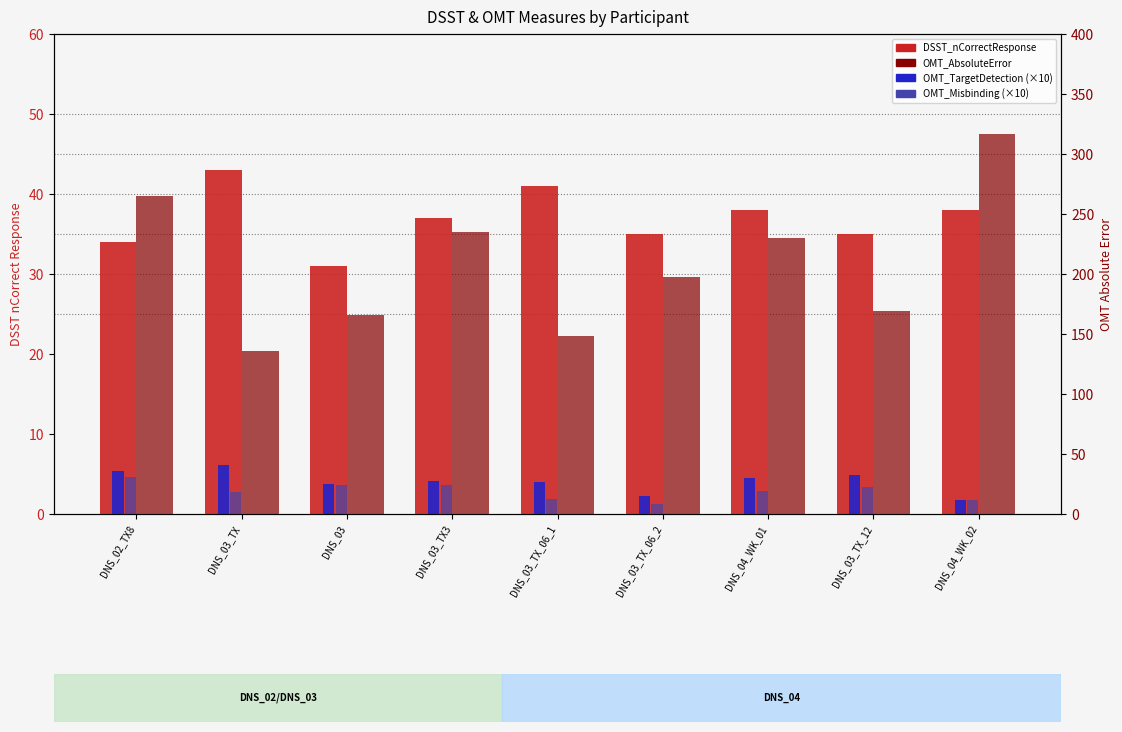

Is it true that DSST_nCorrectResponse equals 31.0 at DNS_03?

True